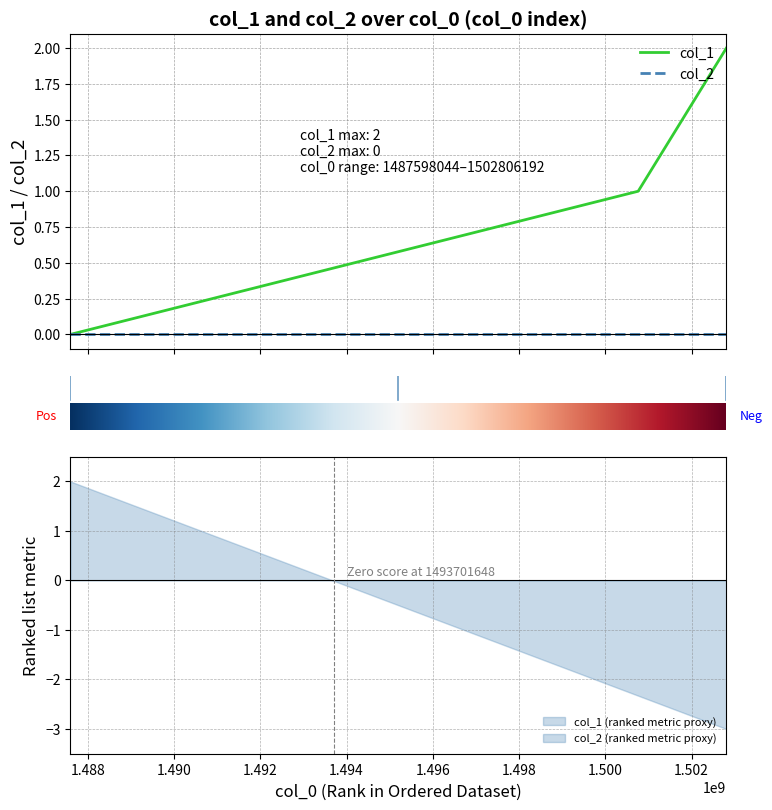

Is it true that the value at 1502806192 is 2?

True